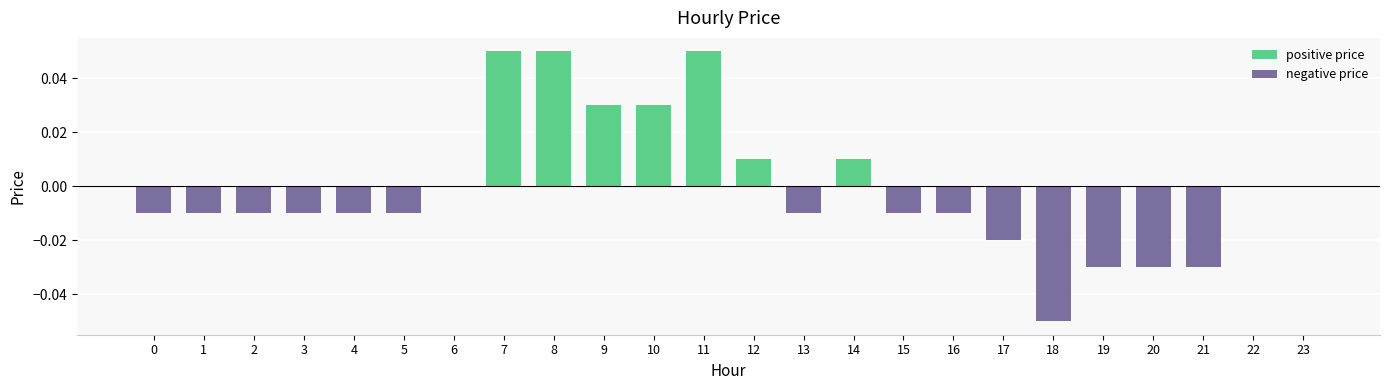

What is the difference between the maximum and second lowest values in the positive price series?

0.1